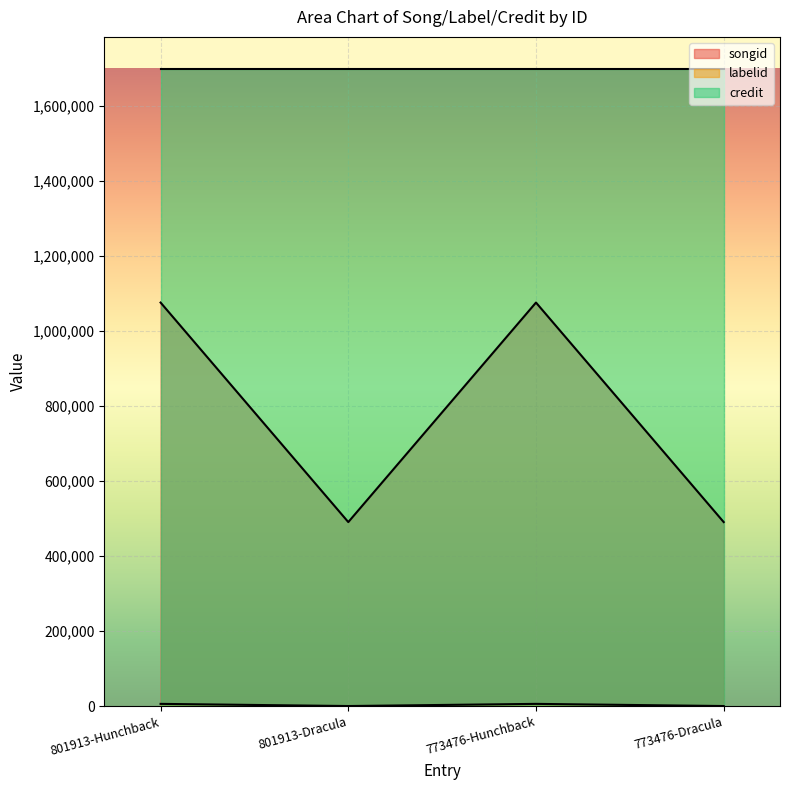

Which series has the largest total across all categories?

credit